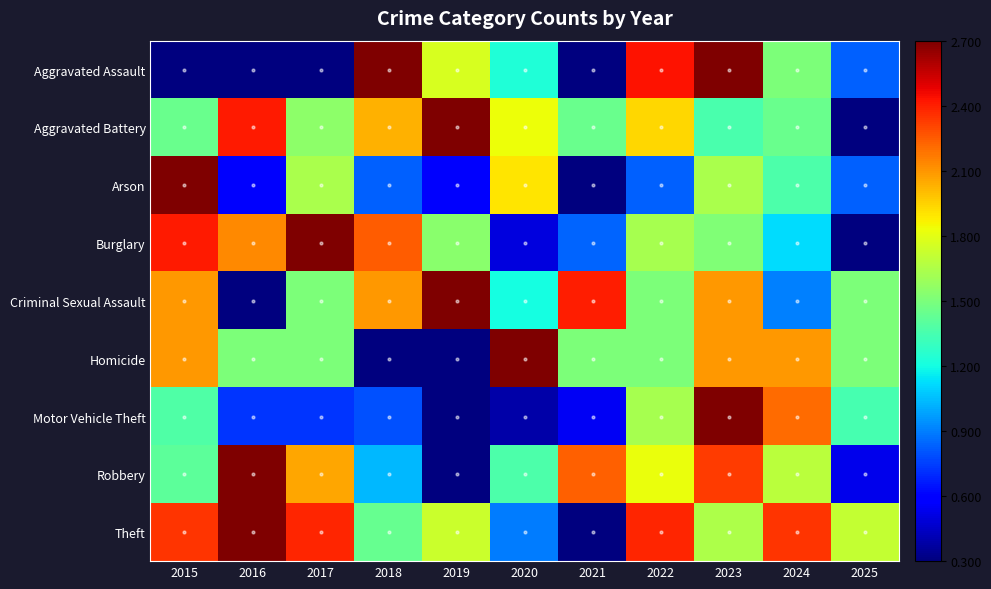

What is the minimum value shown in the chart?

0.3